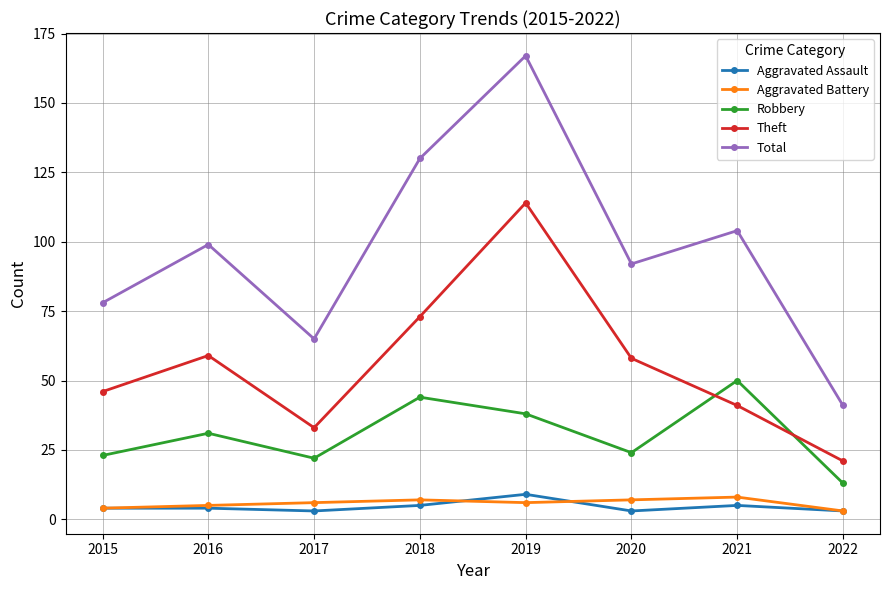

Count the Aggravated Assault values in the range 3 to 5.

7